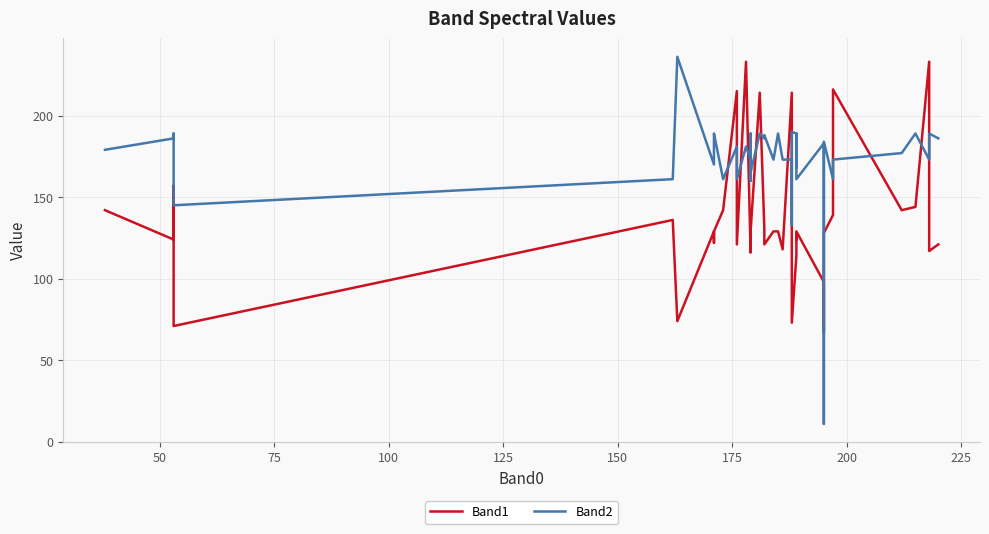

Reading left to right, list all the values displayed in this chart.

Band1: 142	124	157	71	136	74	129	122	129	142	215	121	233	116	121	142	129	214	131	121	129	129	118	214	124	73	114	128	124	129	98	67	128	139	216	142	144	233	117	121
Band2: 179	186	189	145	161	236	170	186	189	161	181	161	181	173	160	189	165	189	186	188	173	189	173	173	133	190	189	168	189	161	183	11	184	161	173	177	189	173	189	186